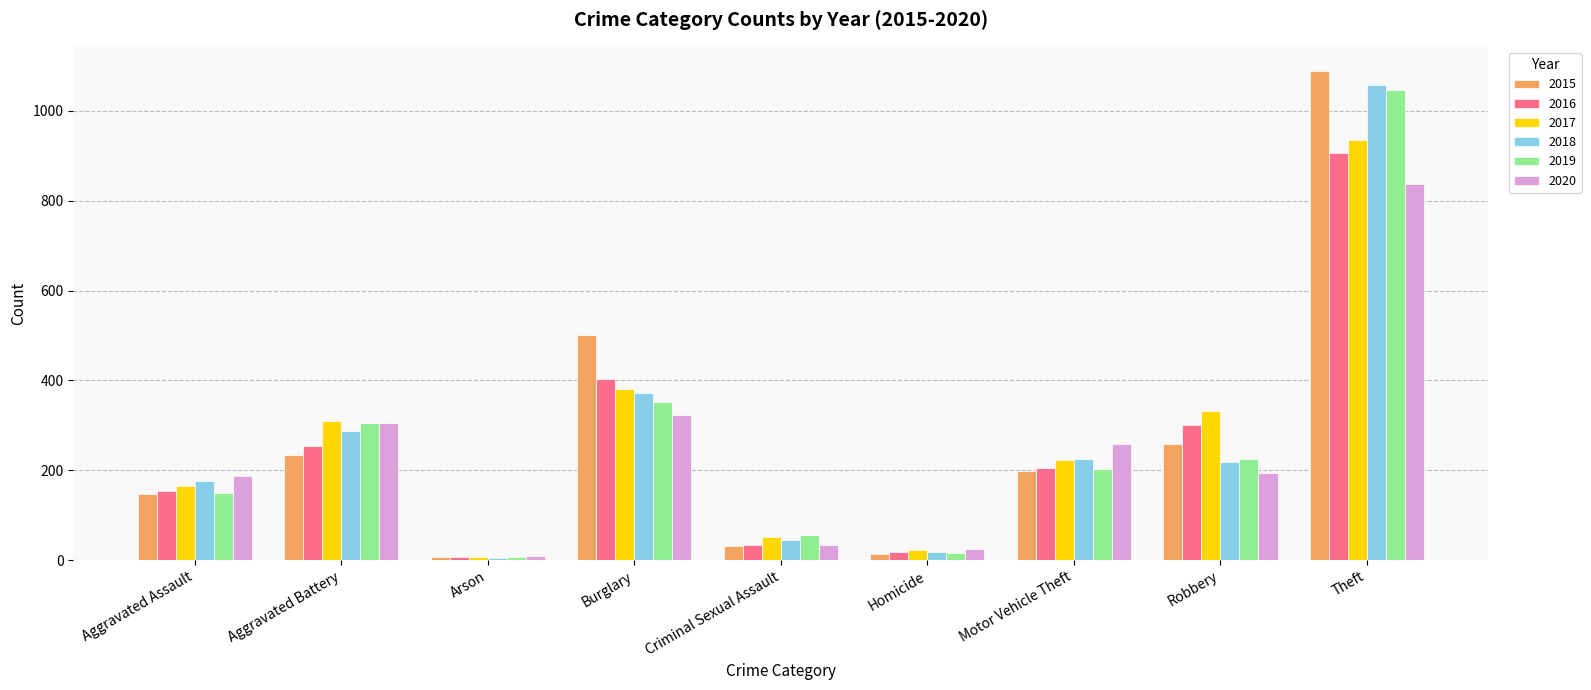

What is the value of the 2019 bar at the 1st from the left?

150